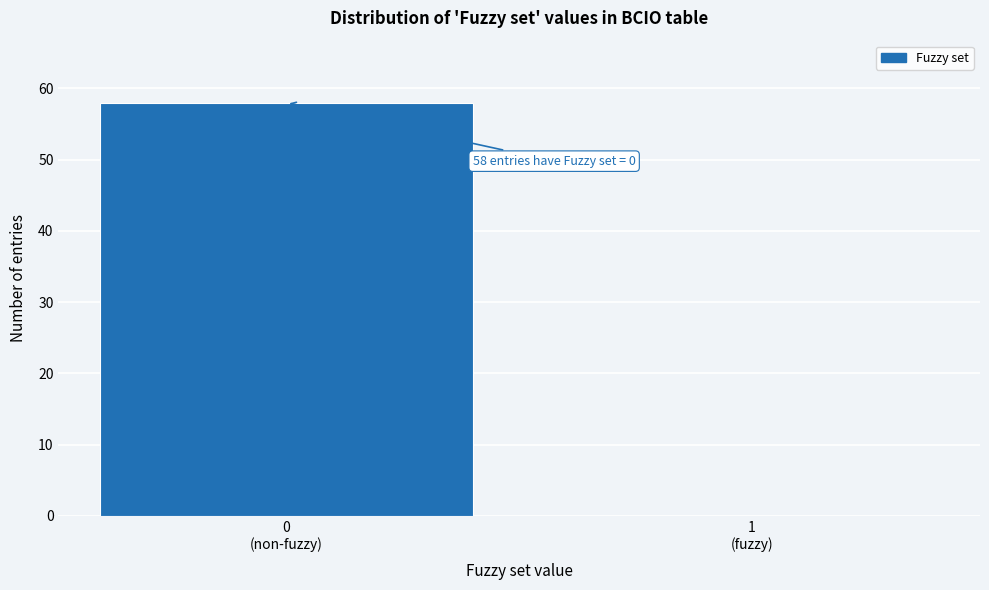

What is the maximum value shown in the chart?

58